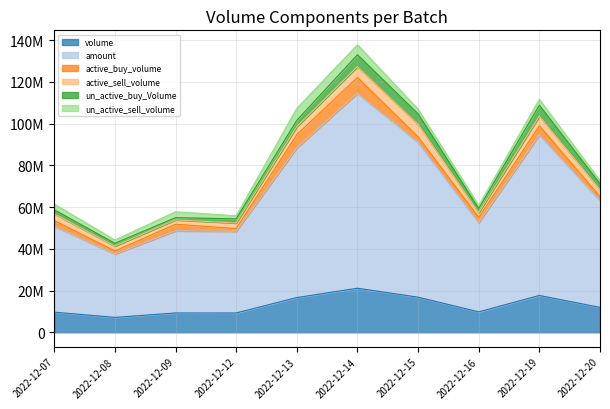

At which category is the sum across all series the highest?

2022-12-14